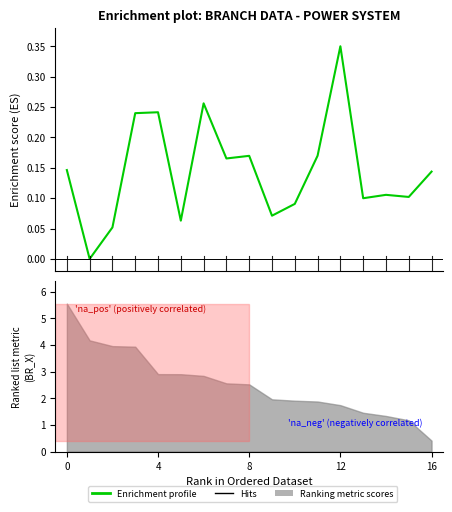

How many values are between 0 and 1?

17